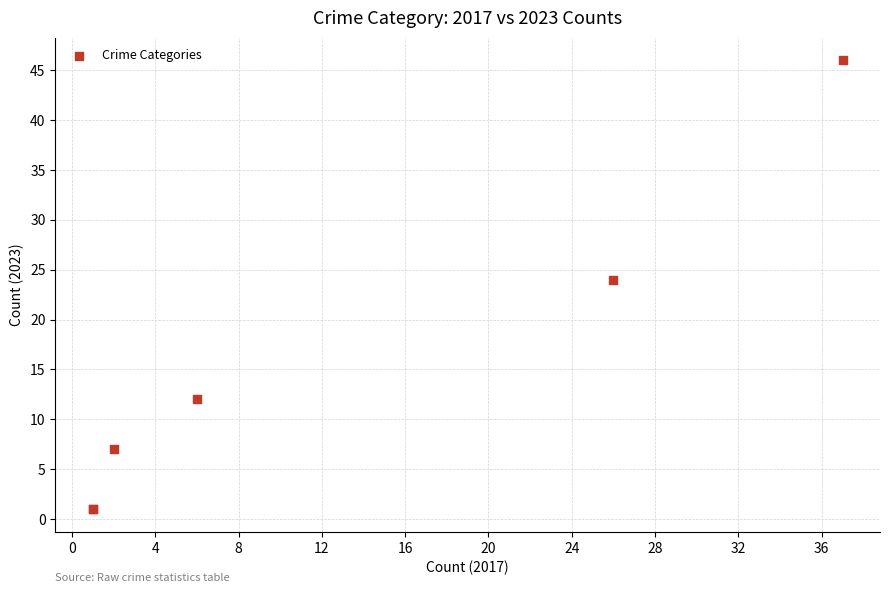

What Y value in the scatter plot is closest to 23?

24